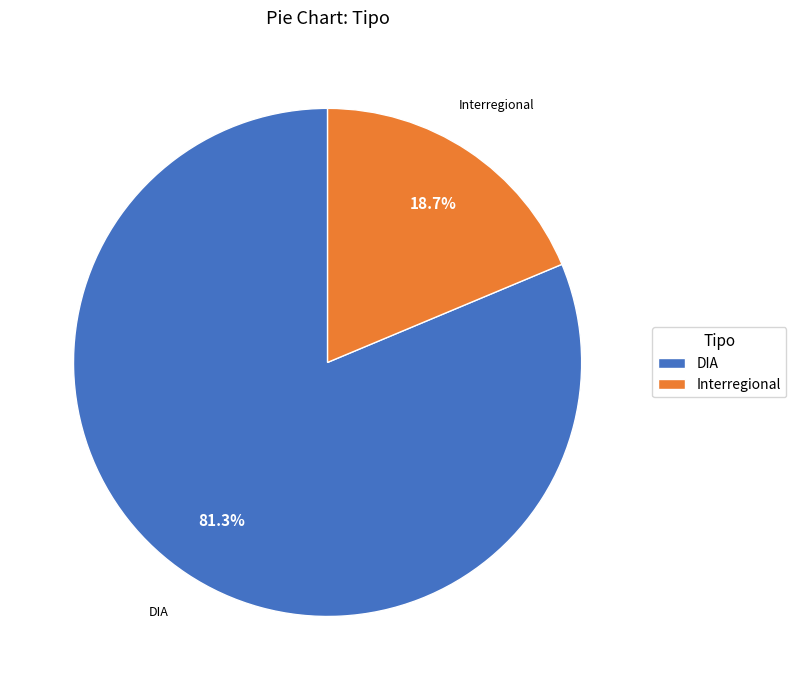

How many slices are in this pie chart?

2